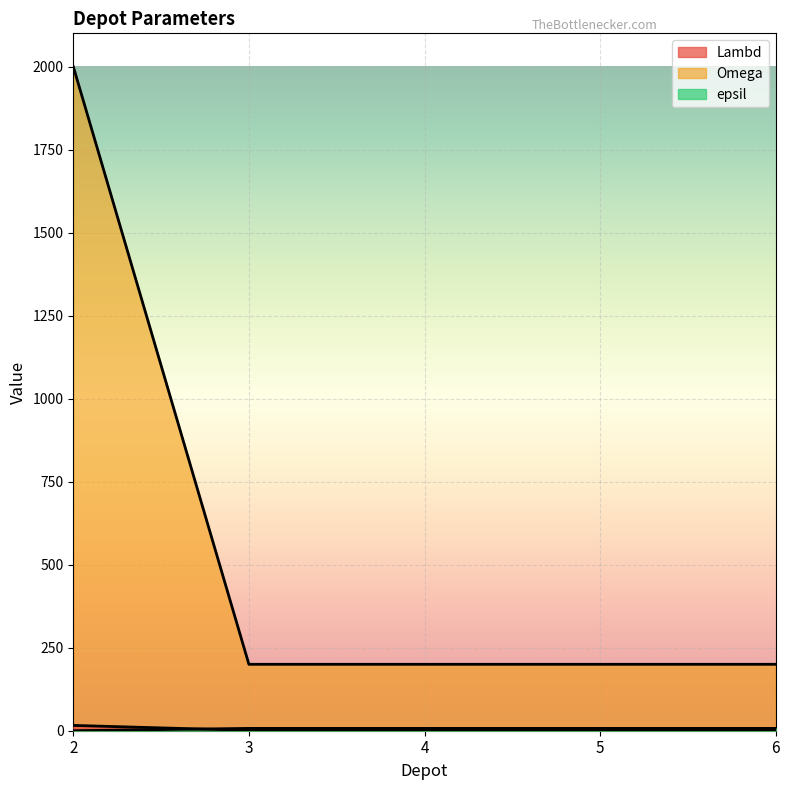

True or false: Omega and Lambd intersect in this chart.

False